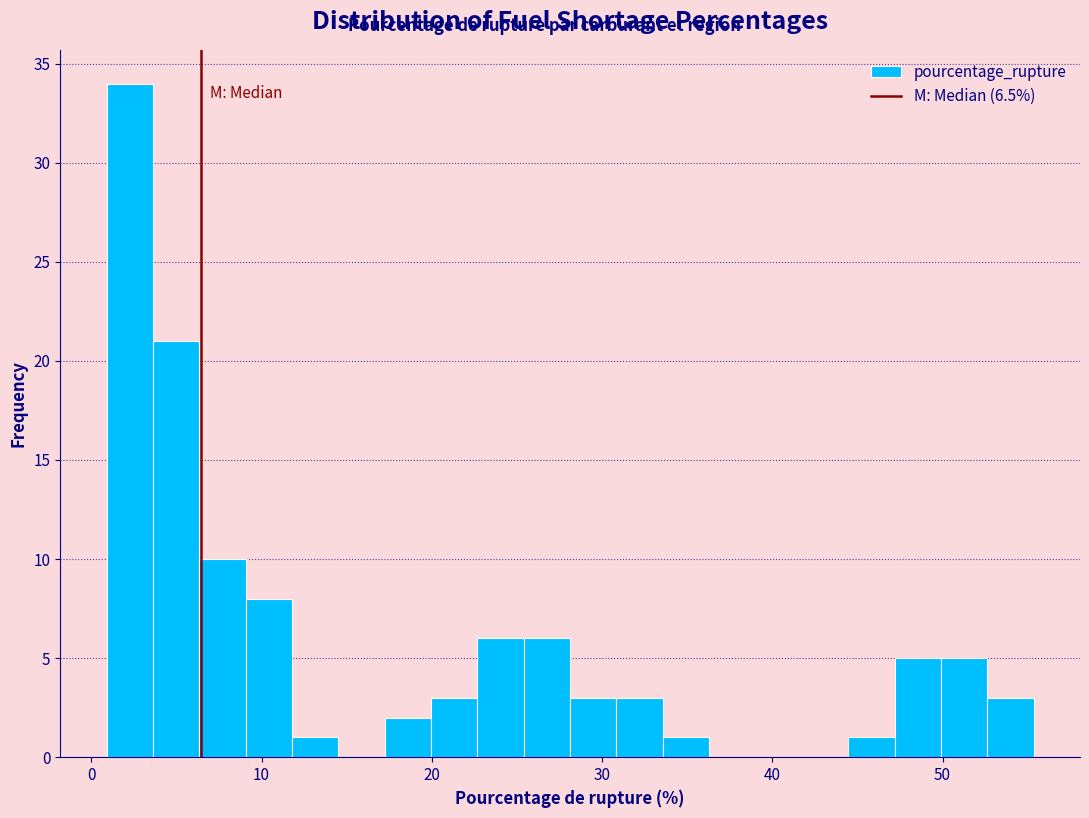

Read against the x-axis, roughly where is the centre of the tallest bar?

2